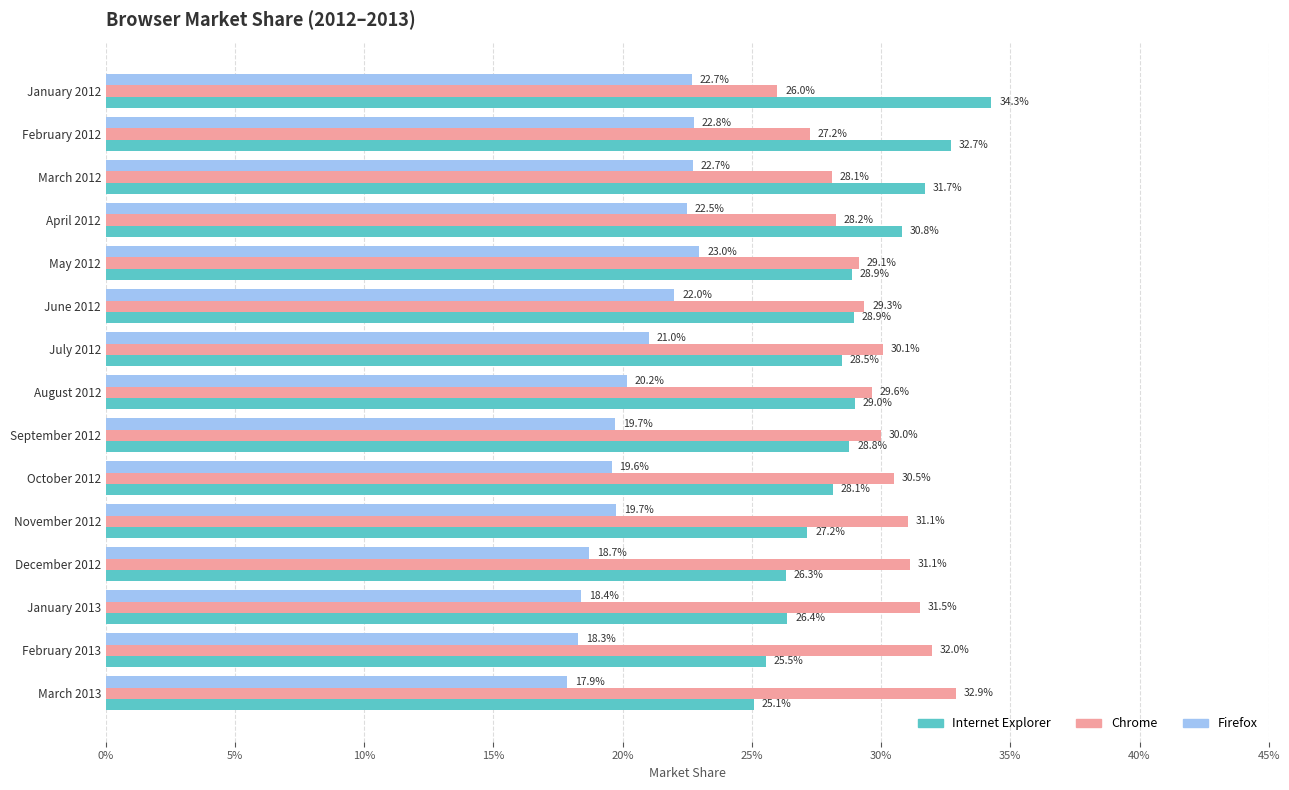

What is the value of the Firefox bar at the 2nd from the left?

0.2